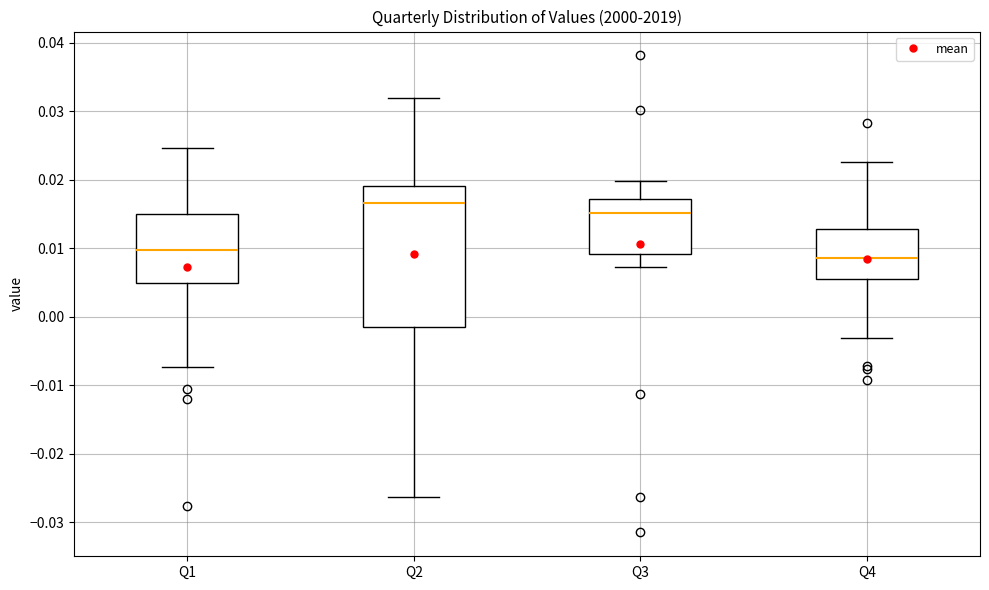

Which box has the highest median line?

Q2